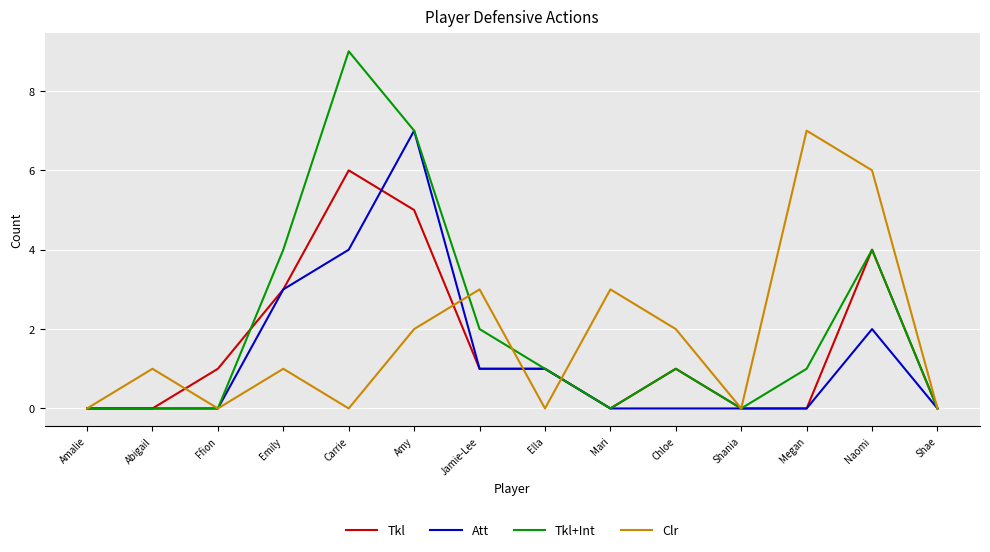

What position from the right is Amy?

9